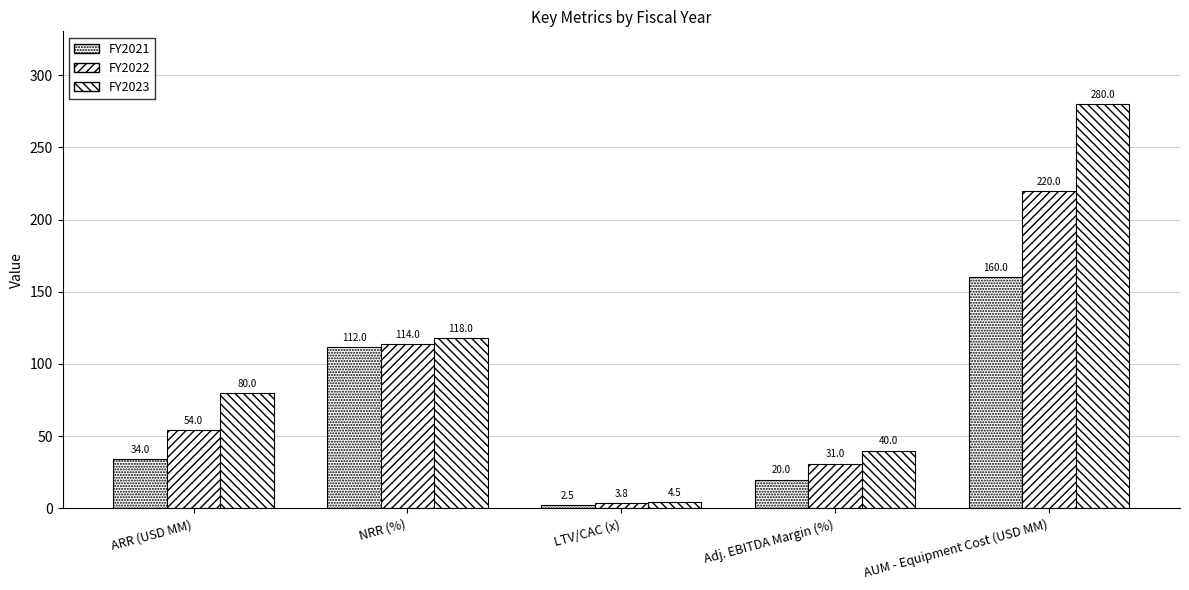

Which series has the largest range (max minus min)?

FY2023